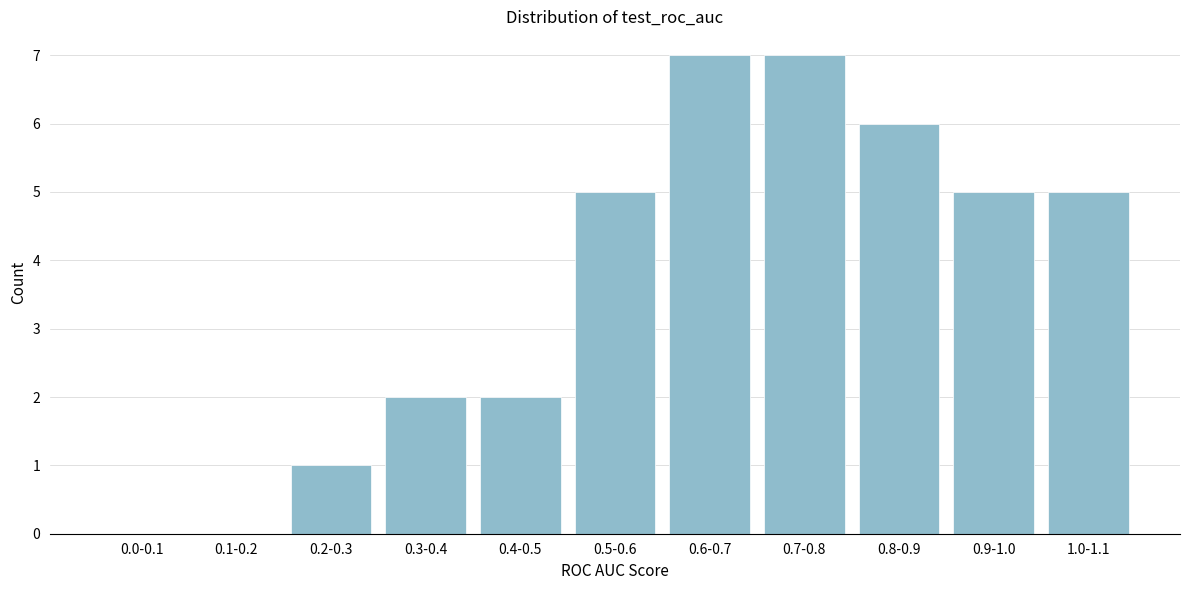

Reading left to right, extract all data points from this chart.

0.0-0.1=0	0.1-0.2=0	0.2-0.3=1	0.3-0.4=2	0.4-0.5=2	0.5-0.6=5	0.6-0.7=7	0.7-0.8=7	0.8-0.9=6	0.9-1.0=5	1.0-1.1=5